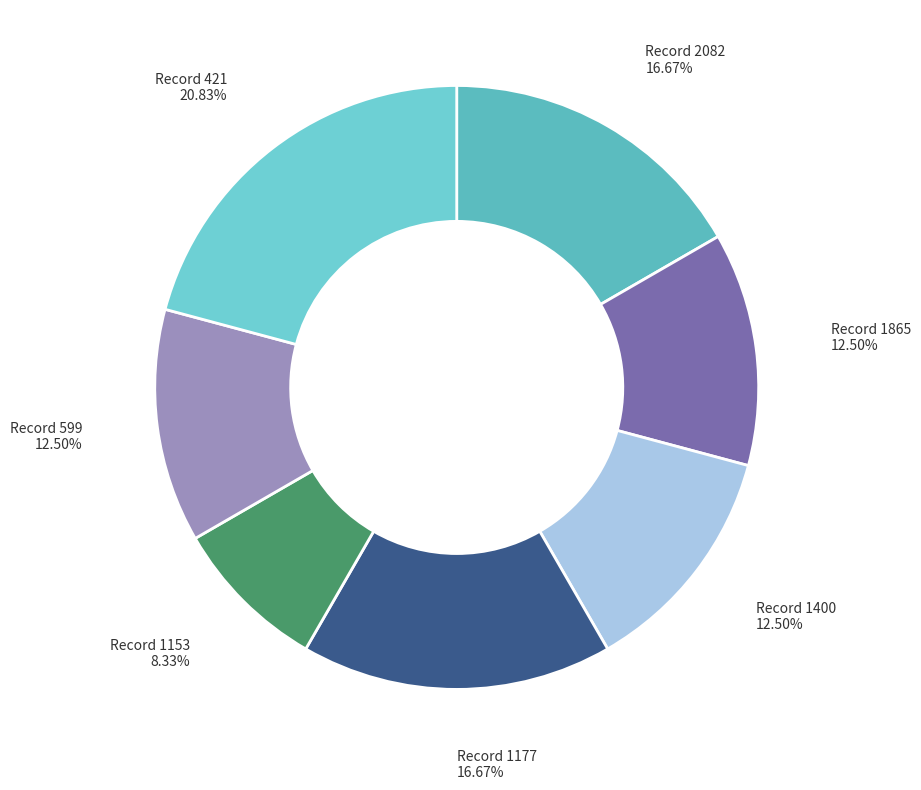

Which slice is the largest?

421